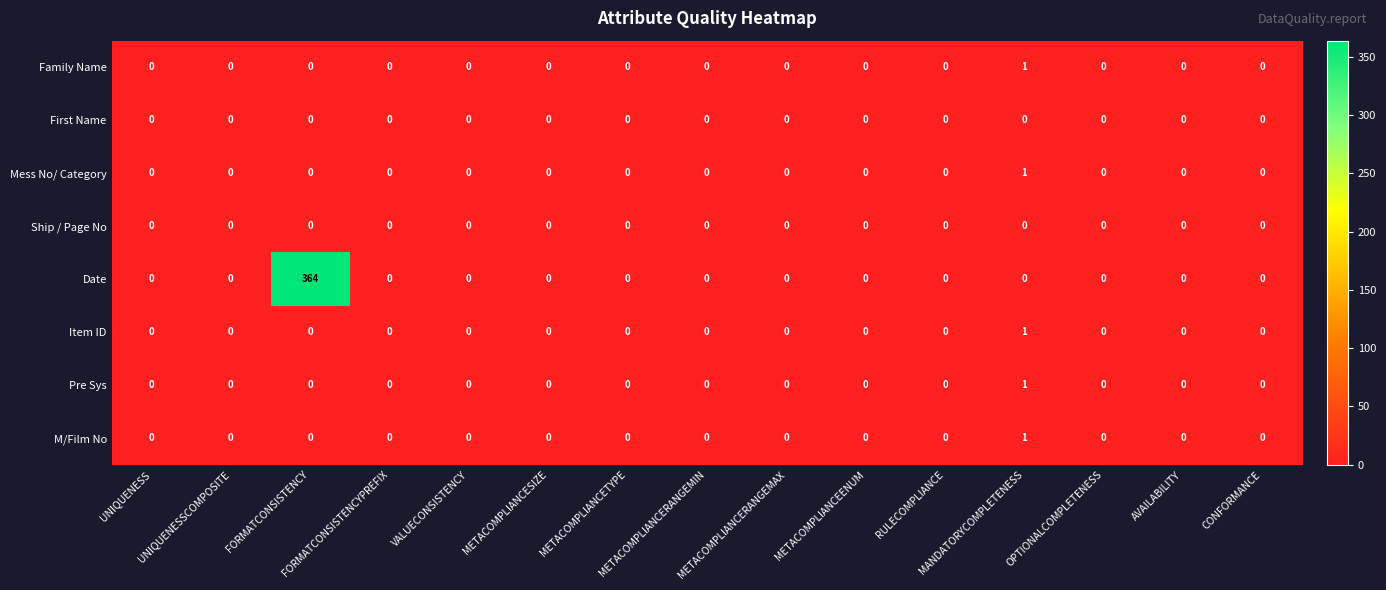

What is the maximum value shown in the chart?

364